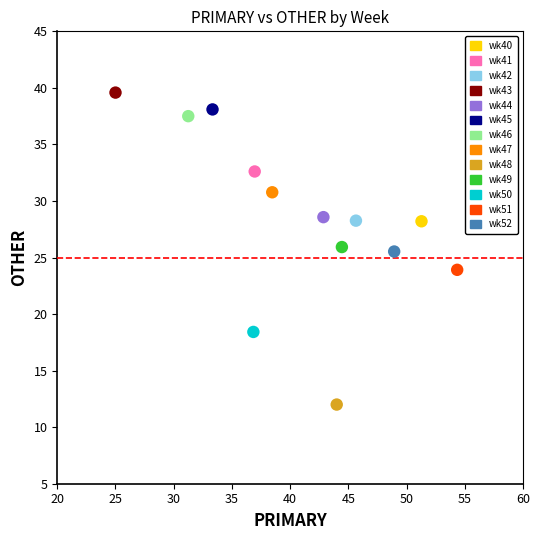

Which series contains the lowest Y value?

wk48